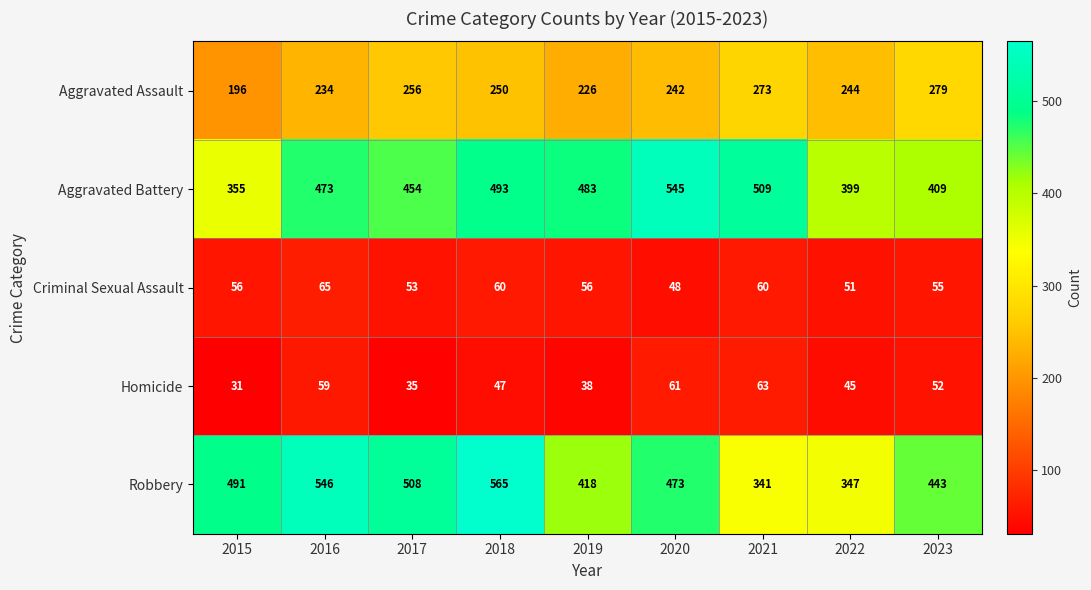

At how many categories does at least one series exceed 331?

9